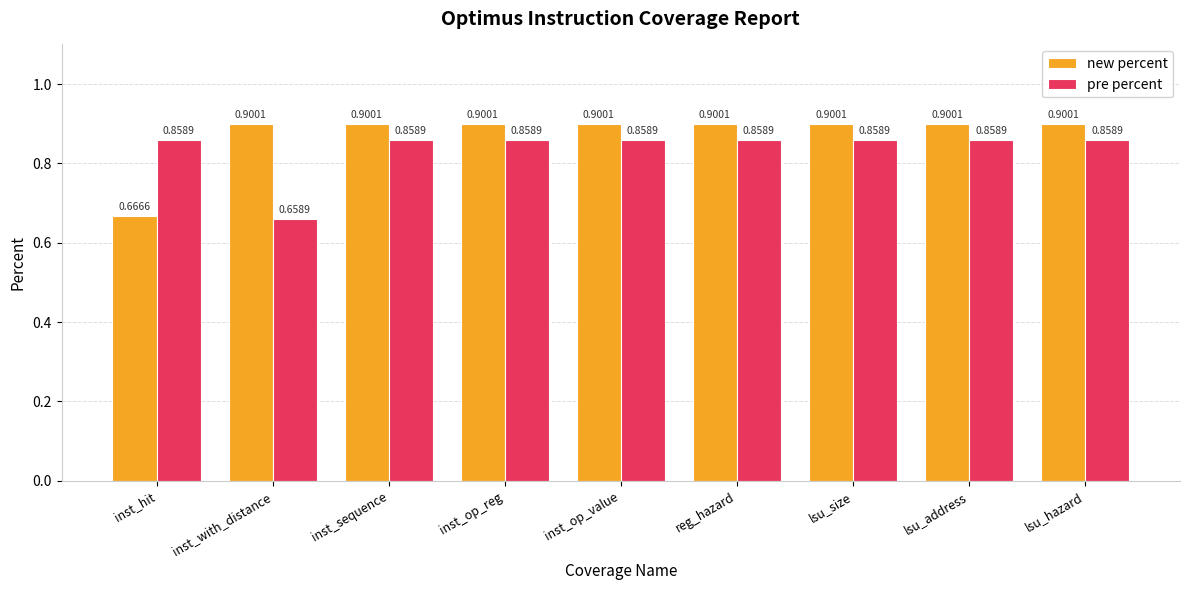

At inst_op_value, list the series in order from largest to smallest.

new percent, pre percent